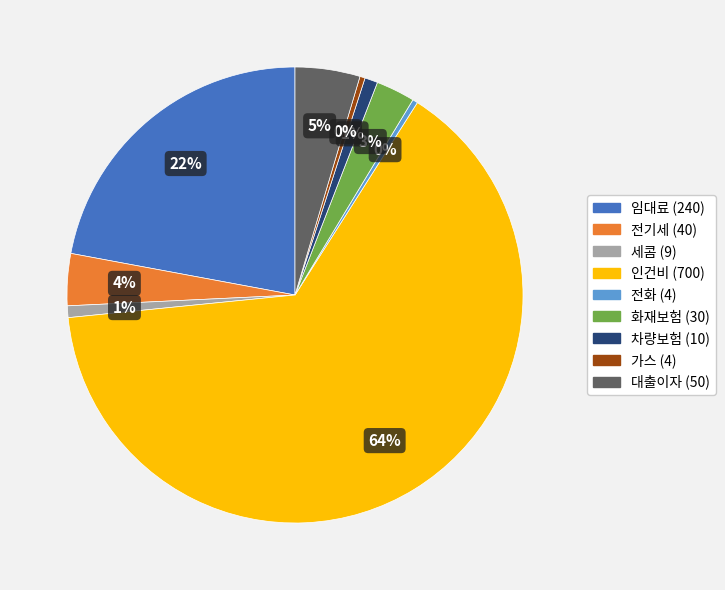

Between 화재보험 and 세콤, which is larger?

화재보험